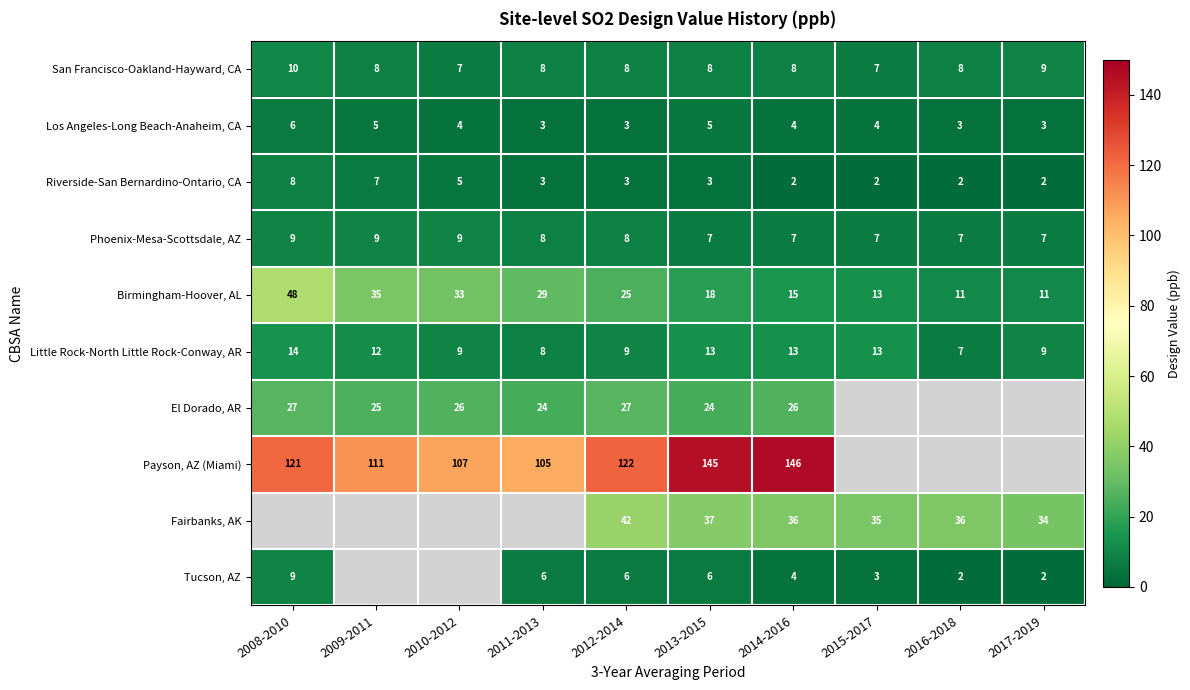

The Fairbanks, AK series shows 16 at 2015-2017. True or false?

False